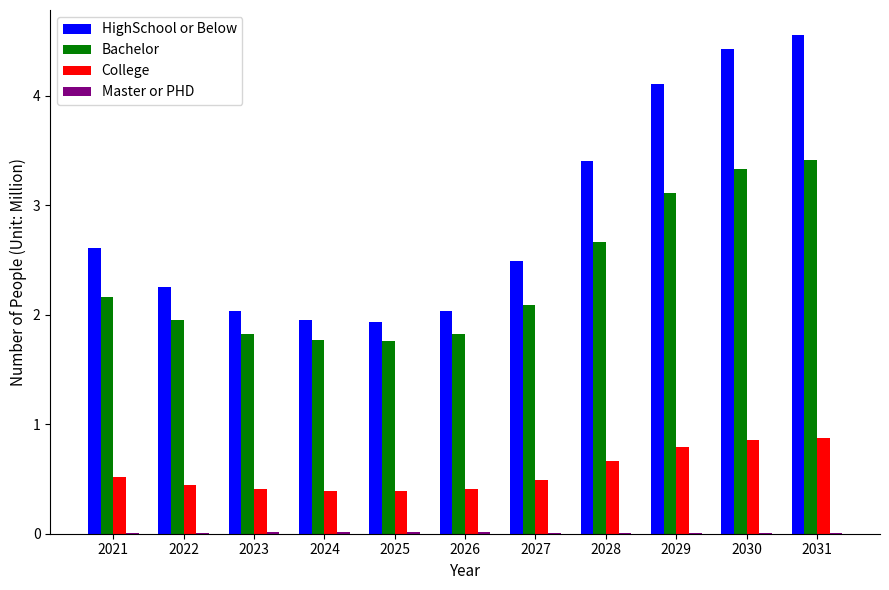

Between 2028 and 2030, which series saw the biggest shift?

HighSchool or Below